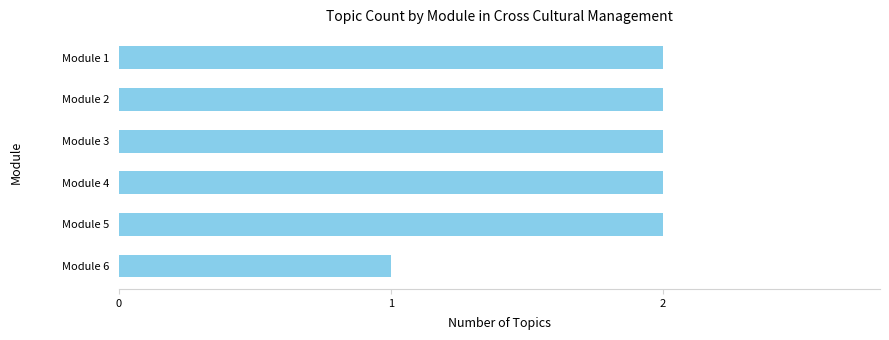

Are the bars horizontal?

Yes